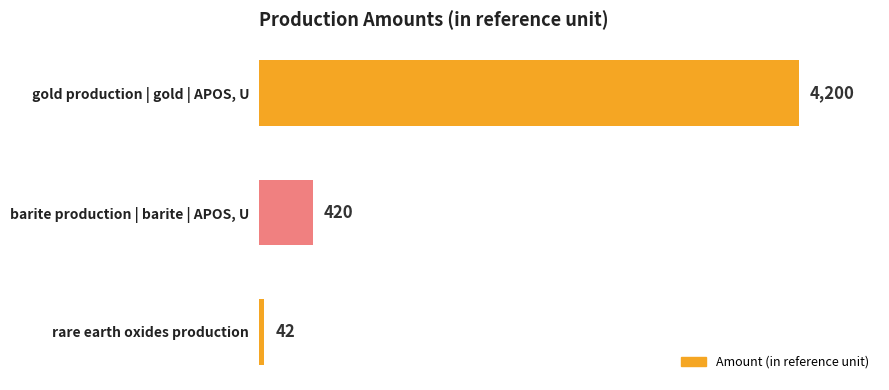

Reading top to bottom, what are all the values shown in this chart?

4200	420	42